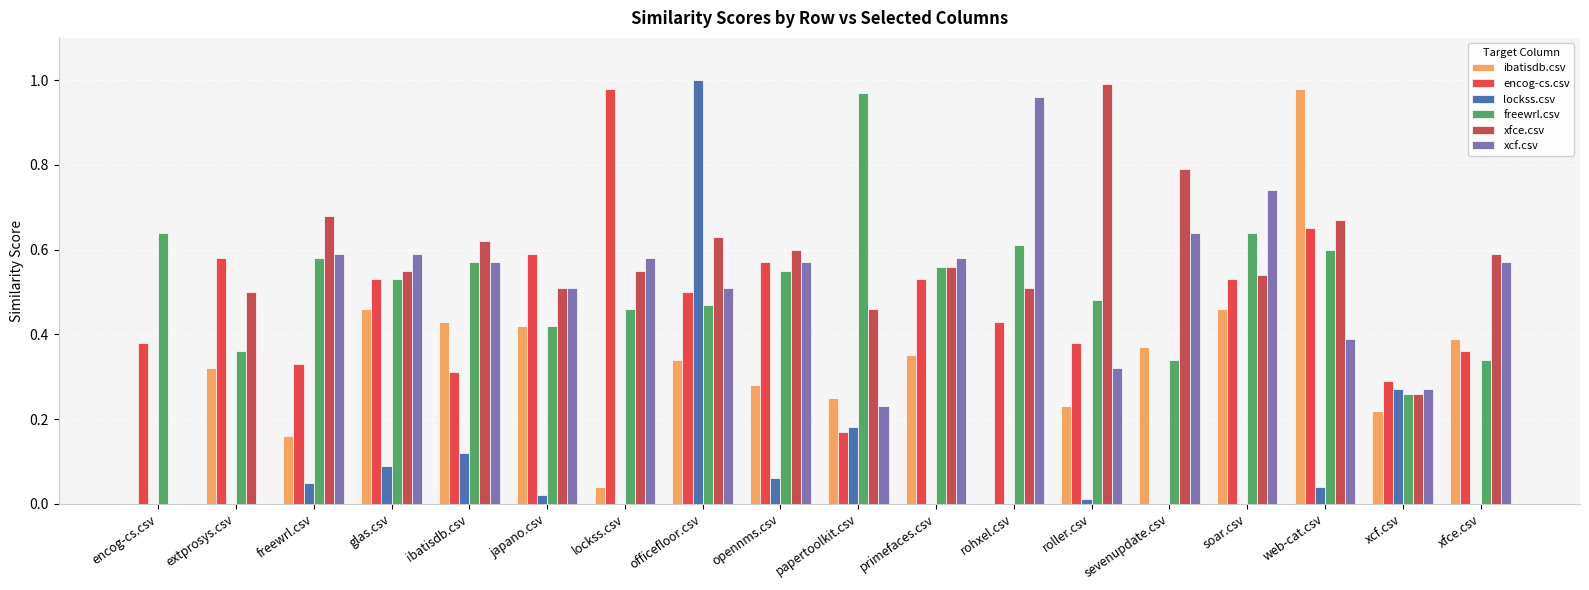

Reading left to right, list all the values displayed in this chart.

ibatisdb.csv: 0.0	0.3	0.2	0.5	0.4	0.4	0.0	0.3	0.3	0.2	0.3	0.0	0.2	0.4	0.5	1.0	0.2	0.4
encog-cs.csv: 0.4	0.6	0.3	0.5	0.3	0.6	1.0	0.5	0.6	0.2	0.5	0.4	0.4	0.0	0.5	0.7	0.3	0.4
lockss.csv: 0.0	0.0	0.1	0.1	0.1	0.0	0.0	1.0	0.1	0.2	0.0	0.0	0.0	0.0	0.0	0.0	0.3	0.0
freewrl.csv: 0.6	0.4	0.6	0.5	0.6	0.4	0.5	0.5	0.6	1.0	0.6	0.6	0.5	0.3	0.6	0.6	0.3	0.3
xfce.csv: 0.0	0.5	0.7	0.6	0.6	0.5	0.6	0.6	0.6	0.5	0.6	0.5	1.0	0.8	0.5	0.7	0.3	0.6
xcf.csv: 0.0	0.0	0.6	0.6	0.6	0.5	0.6	0.5	0.6	0.2	0.6	1.0	0.3	0.6	0.7	0.4	0.3	0.6